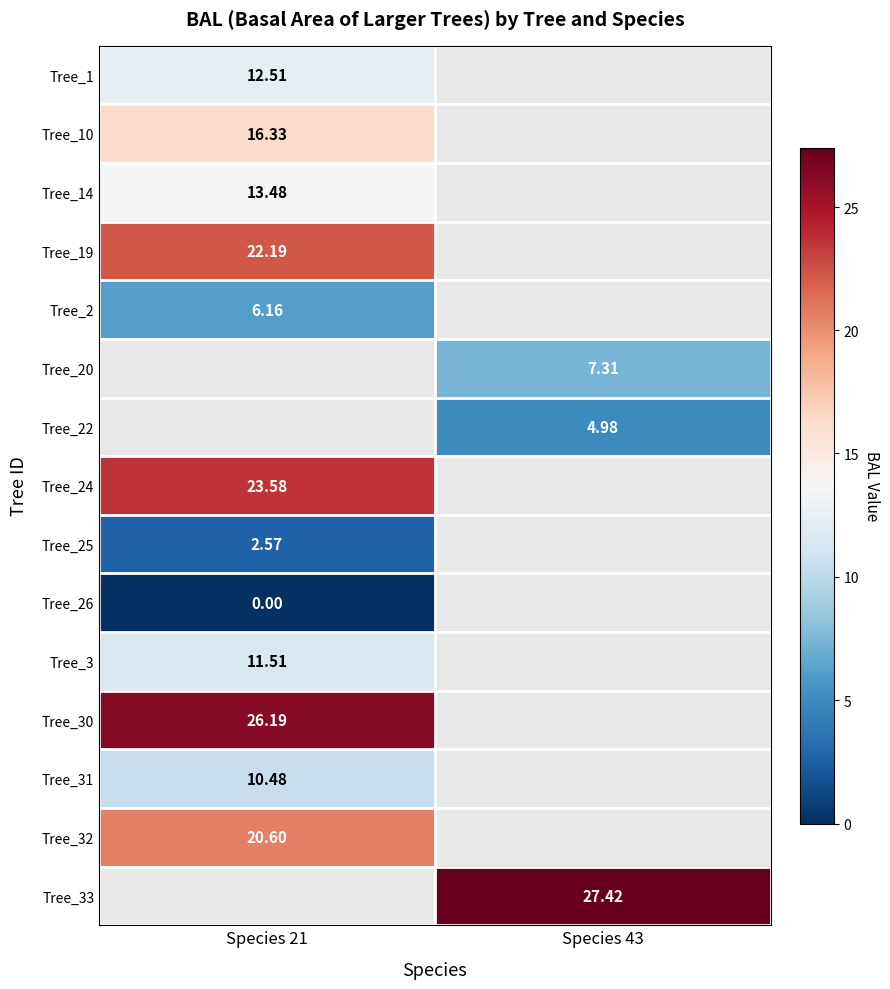

Rank the series by their maximum value, from lowest to highest.

Tree_26, Tree_25, Tree_2, Tree_31, Tree_3, Tree_1, Tree_14, Tree_10, Tree_19, Tree_20, Tree_22, Tree_32, Tree_24, Tree_30, Tree_33